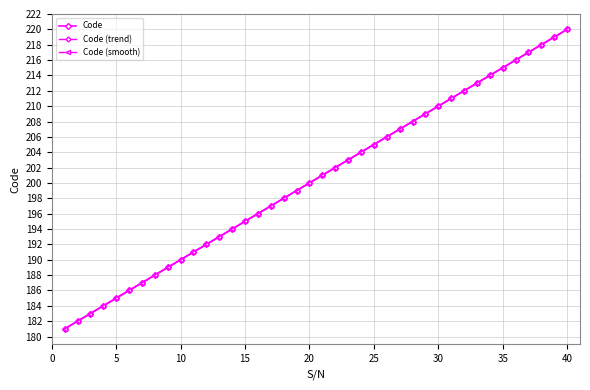

What is the value of the Code point at the 1st from the left?

181.0